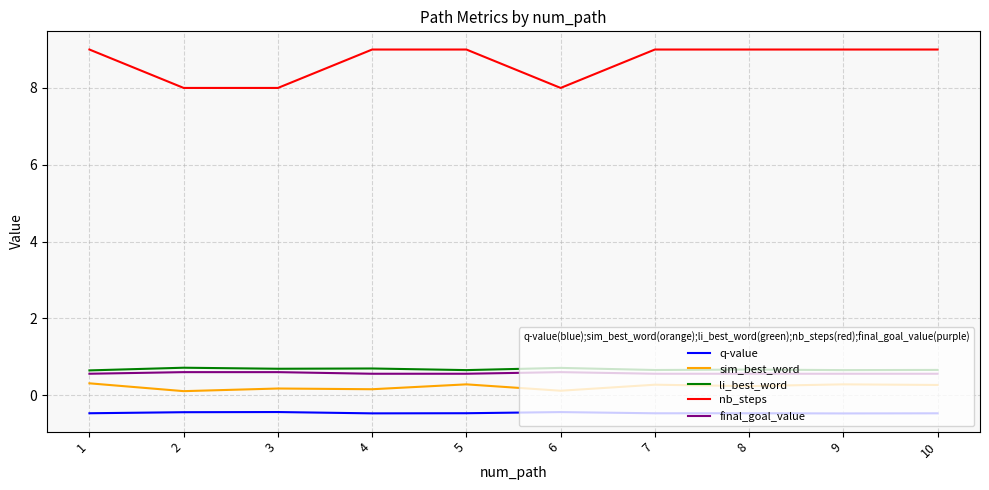

At 4, list the series in order from largest to smallest.

nb_steps, li_best_word, final_goal_value, sim_best_word, q-value